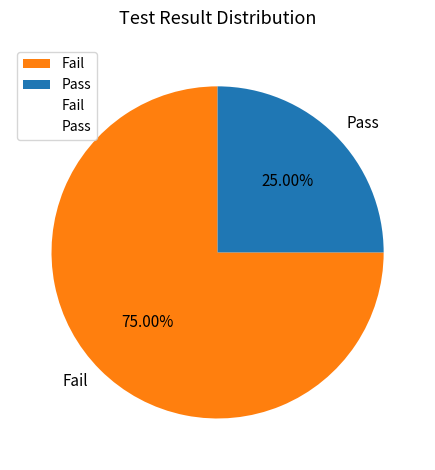

Which category has the biggest portion of the pie?

Fail